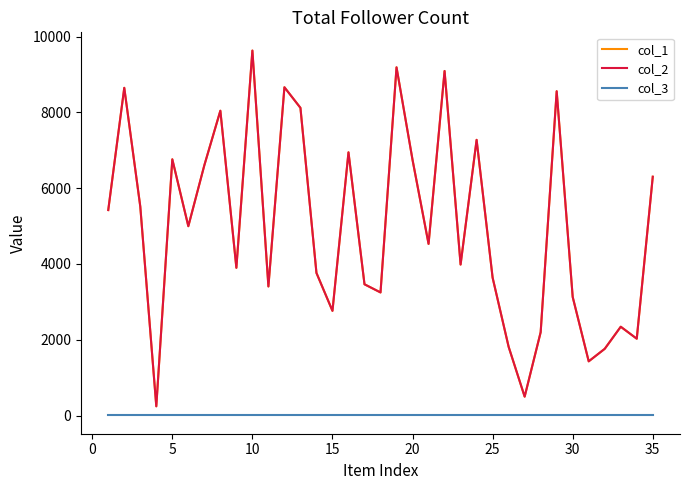

Does the chart have visible grid lines?

No